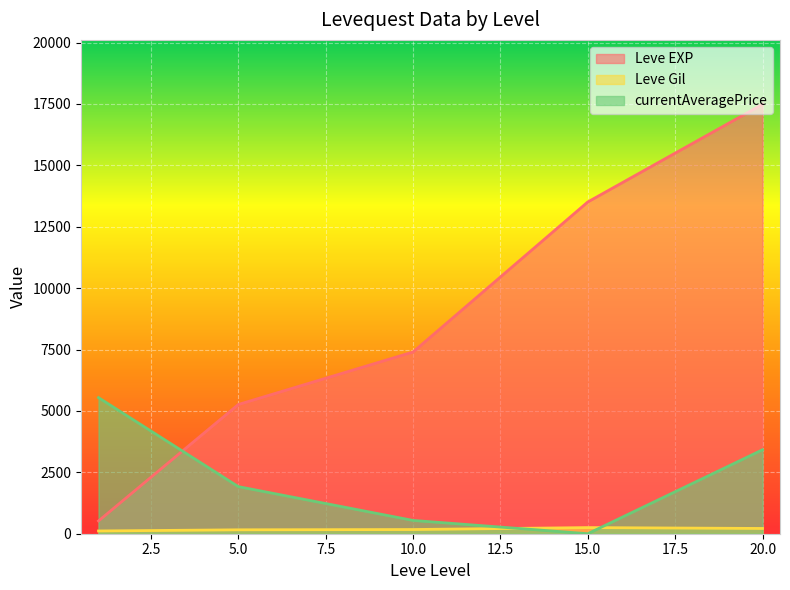

At which category is the sum across all series the highest?

20